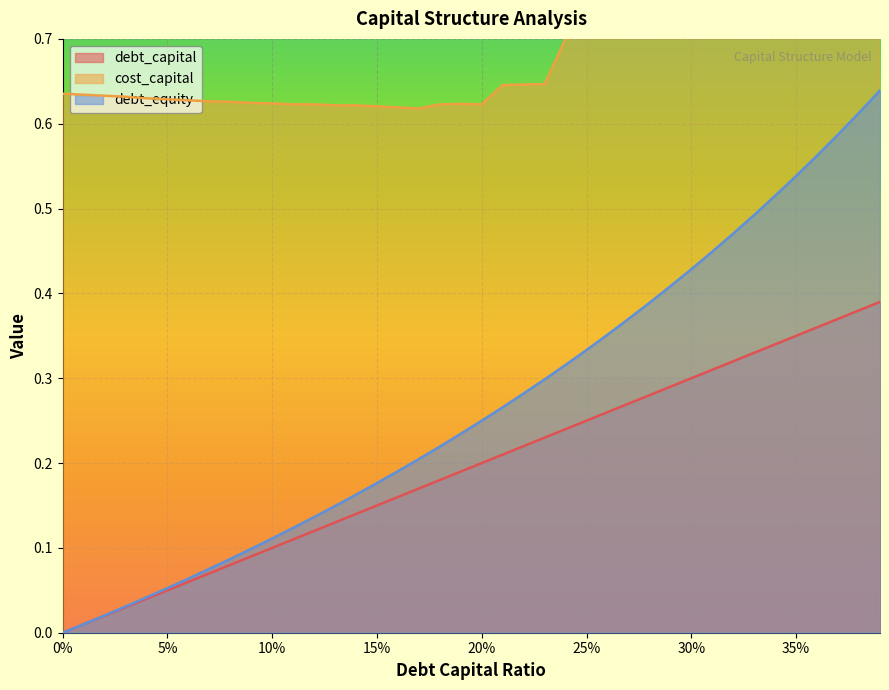

What position from the right is 25%?

15